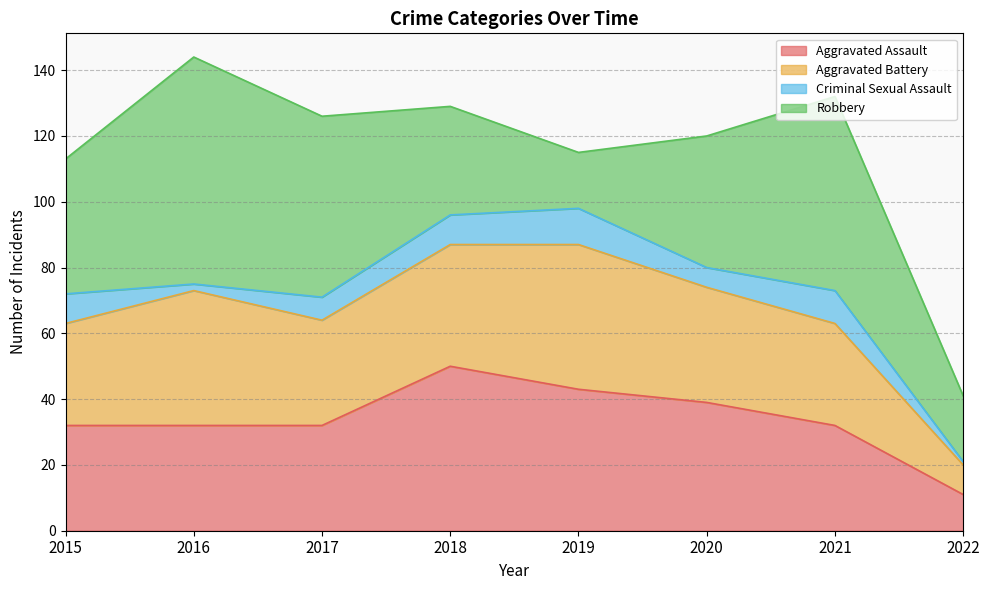

What is the approximate value of Aggravated Battery at 2016, to the nearest 10?

40